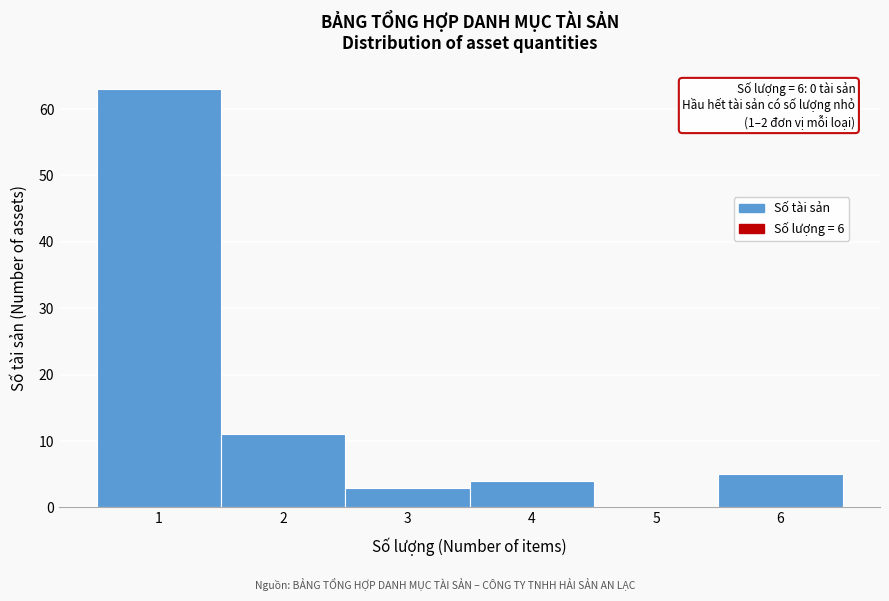

Reading left to right, extract all data points from this chart.

1=63	2=11	3=3	4=4	5=0	6=5